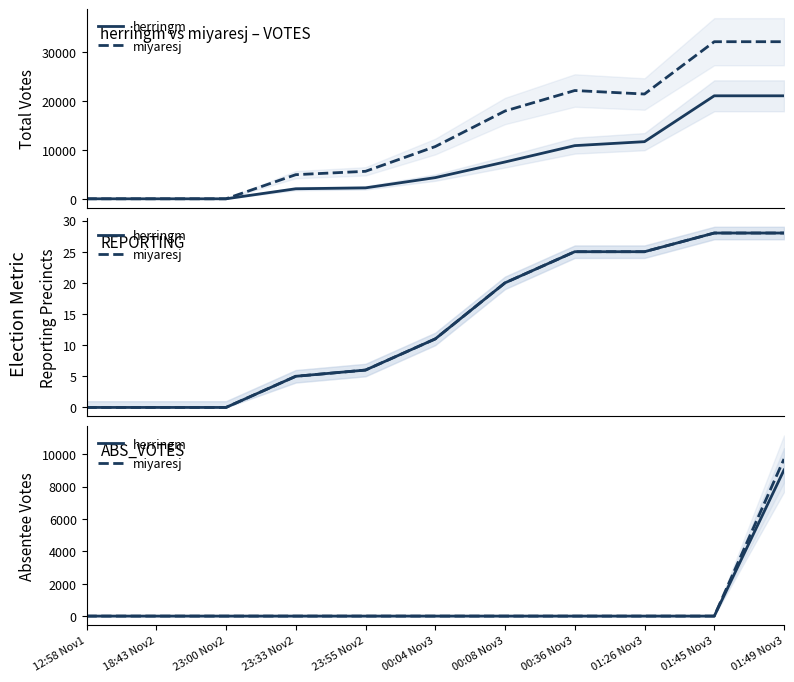

True or false: miyaresj has a value of 0 at 18:43 Nov2.

True